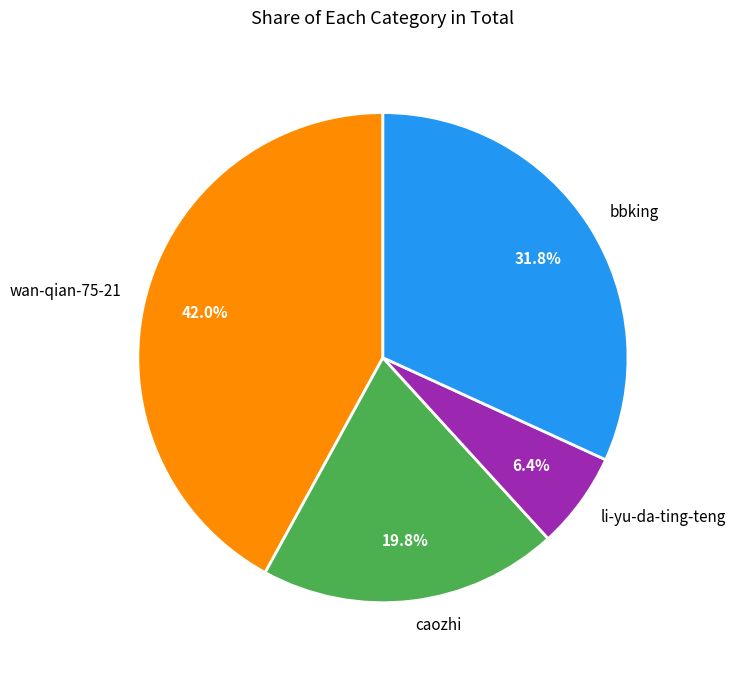

What percentage is the bbking slice, to the nearest percent?

32%